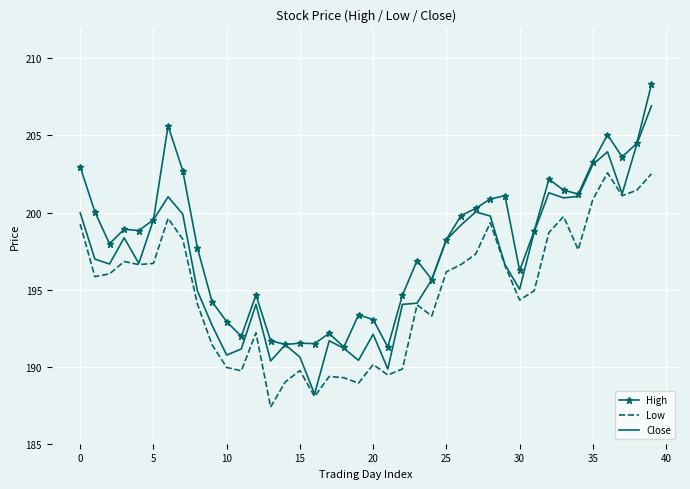

List the series in order of their peak value, highest first.

High, Close, Low